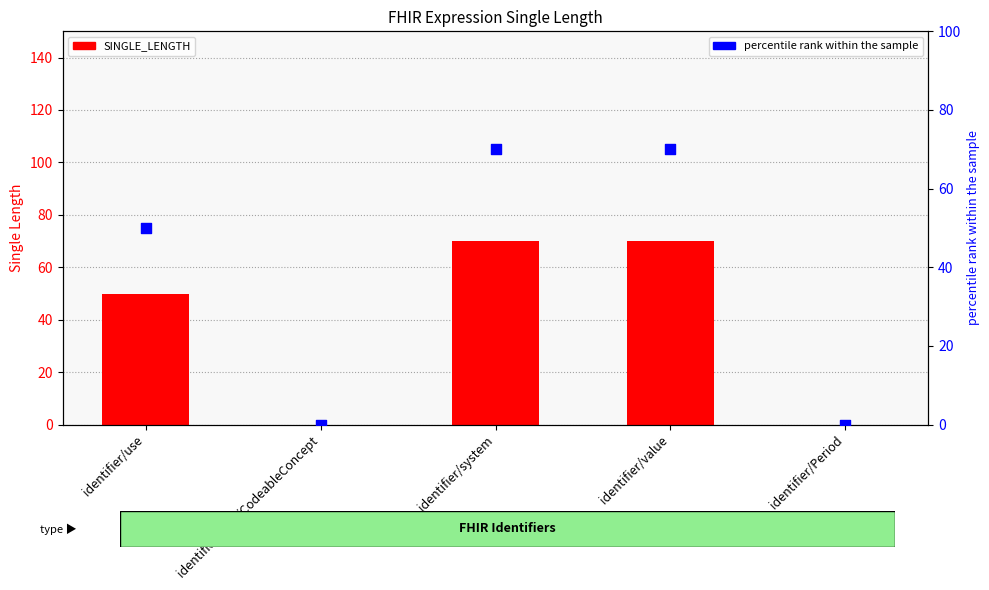

What is the total value across all series at identifier/use?

100